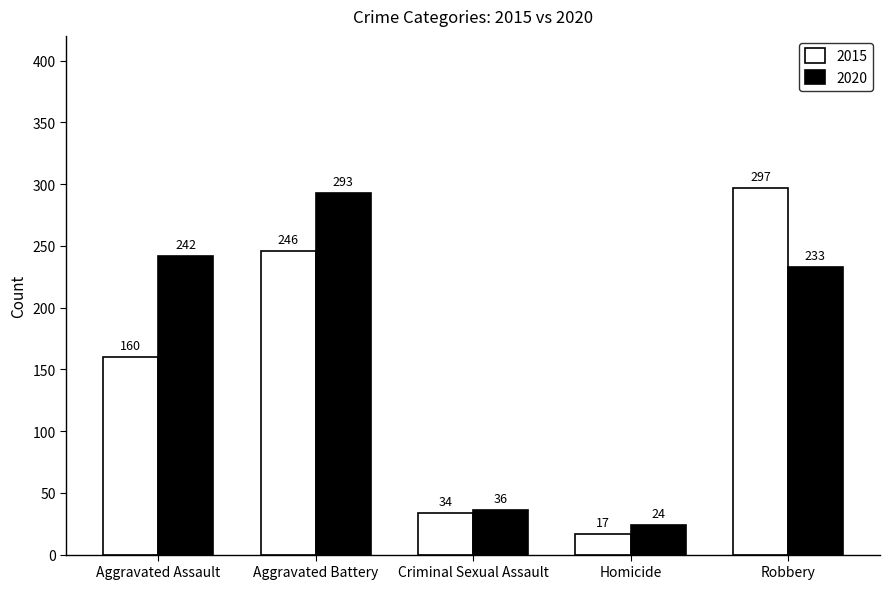

How many bars are there in each group?

2